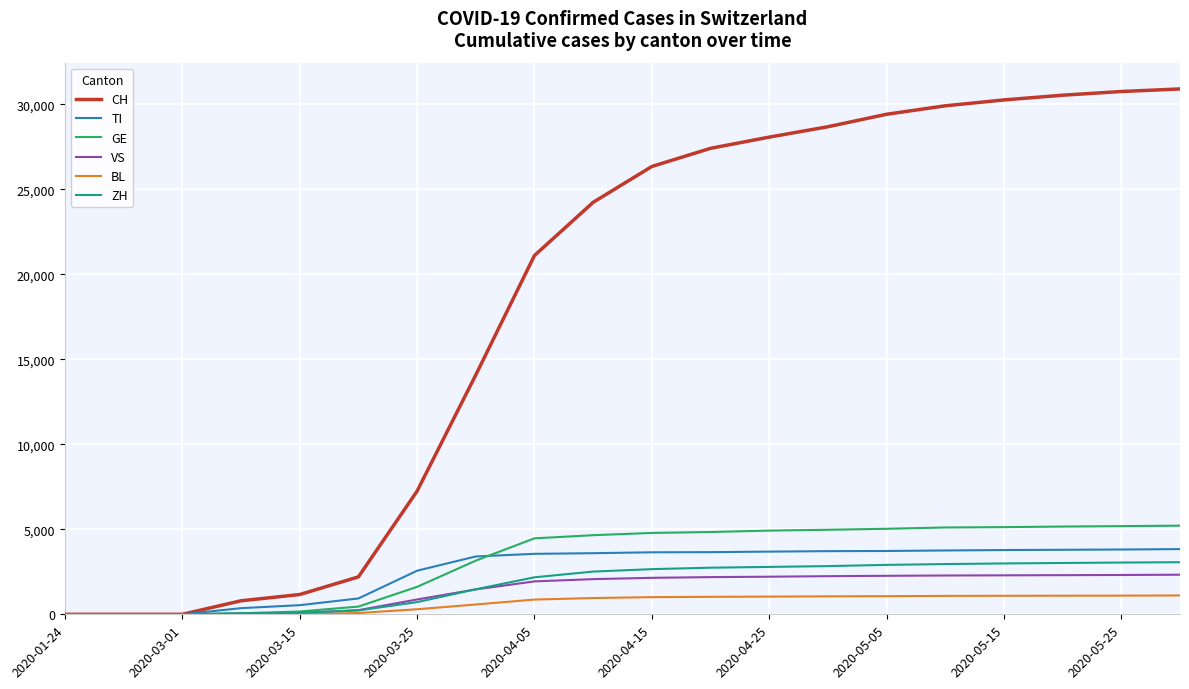

What are all the series names shown in the legend?

CH, TI, GE, VS, BL, ZH